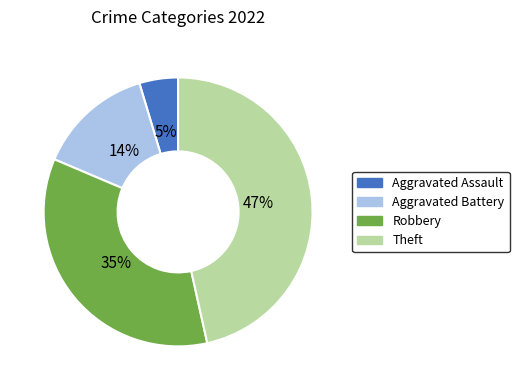

Is Robbery the majority of the pie?

No